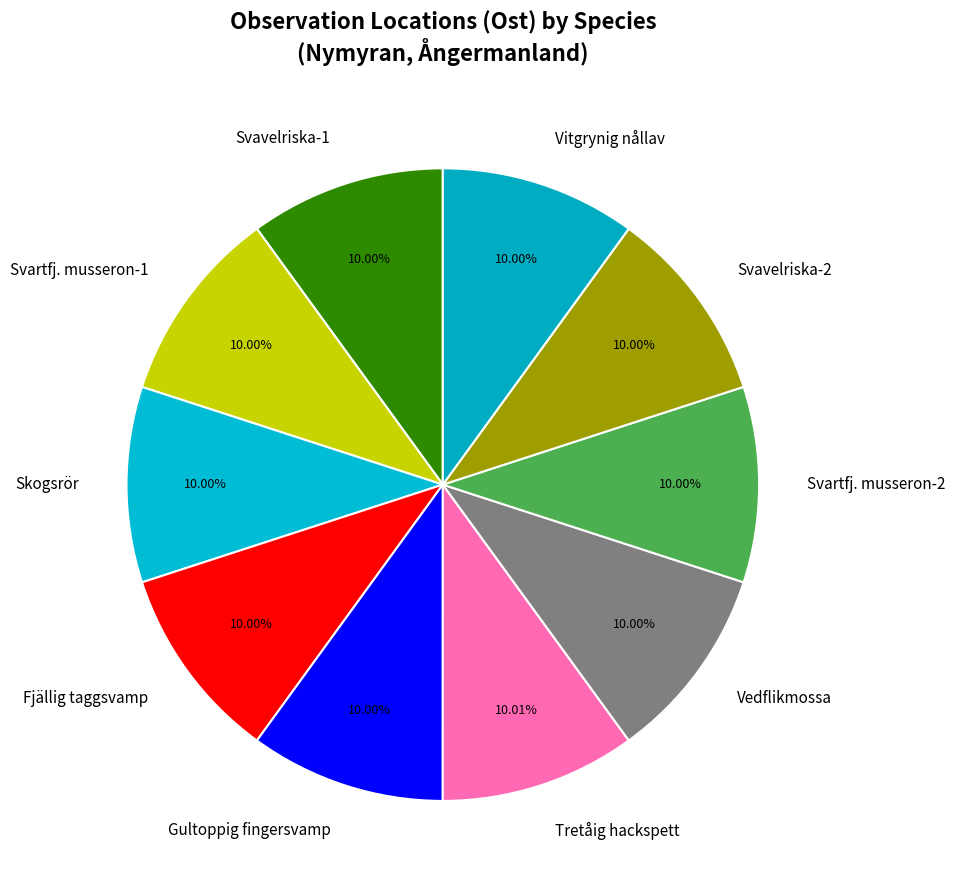

Is the sum of Gultoppig fingersvamp and Svavelriska-2 greater than half?

No